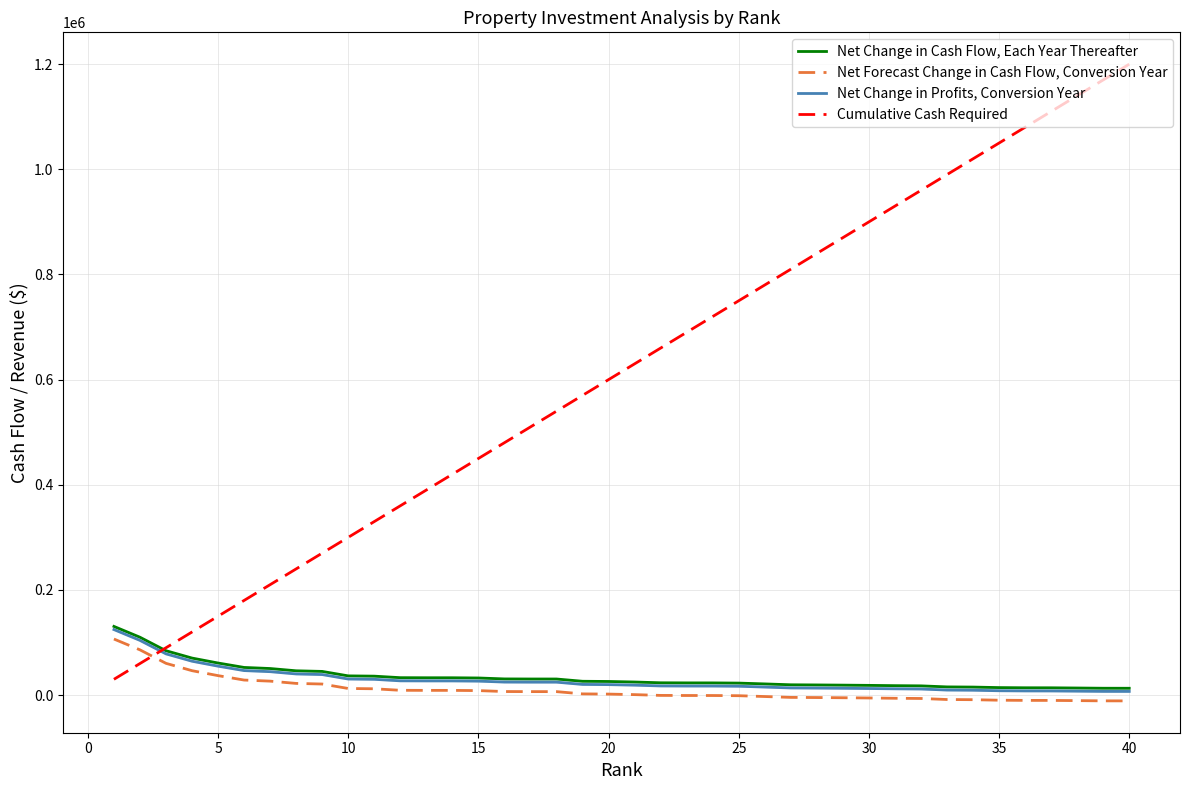

Is the value of Cumulative Cash Required at 18 greater than the value of Net Forecast Change in Cash Flow, Conversion Year at 21?

Yes